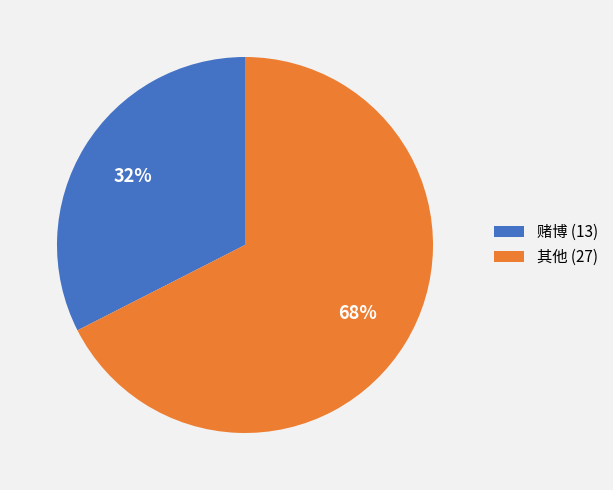

To the nearest percent, what is the average slice percentage?

50%